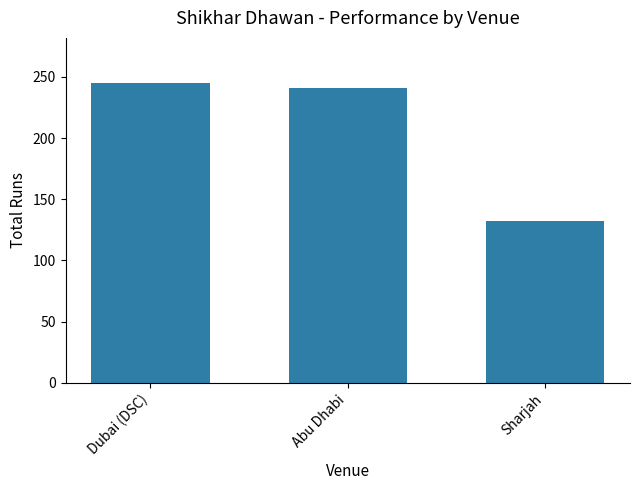

List the labels in order of value, smallest first.

Sharjah, Abu Dhabi, Dubai (DSC)